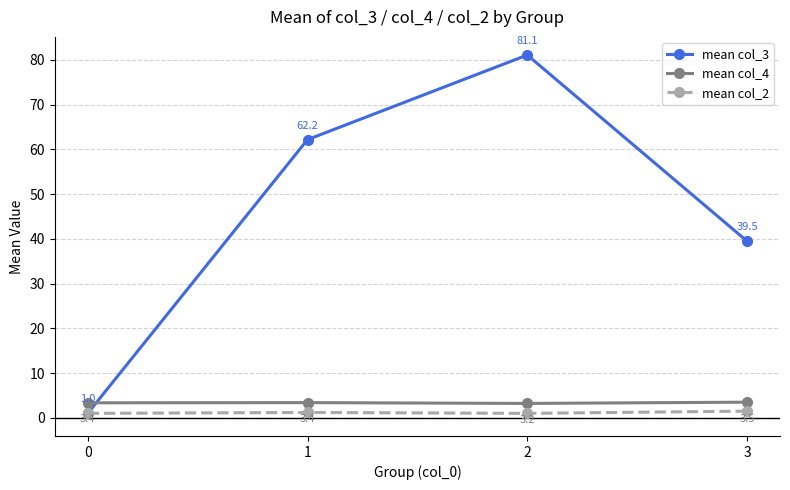

Is this an area chart (filled region under the line)?

No